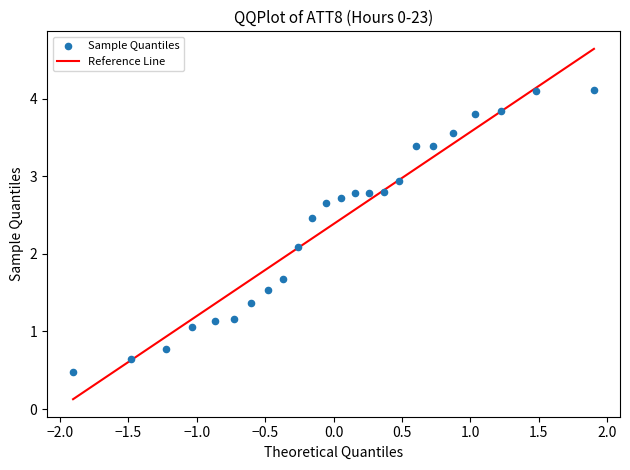

What Y value in the scatter plot is closest to 2?

2.1